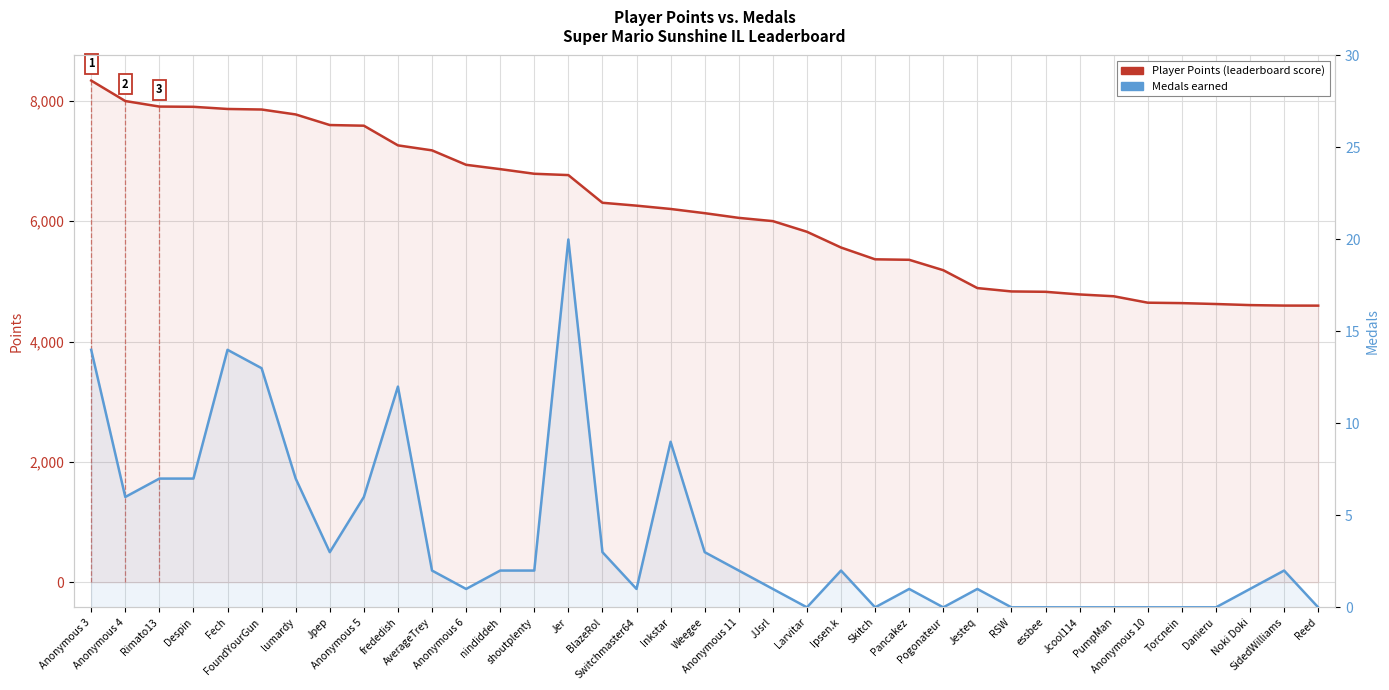

True or false: Medals has a value of 2 at Anonymous 11.

True